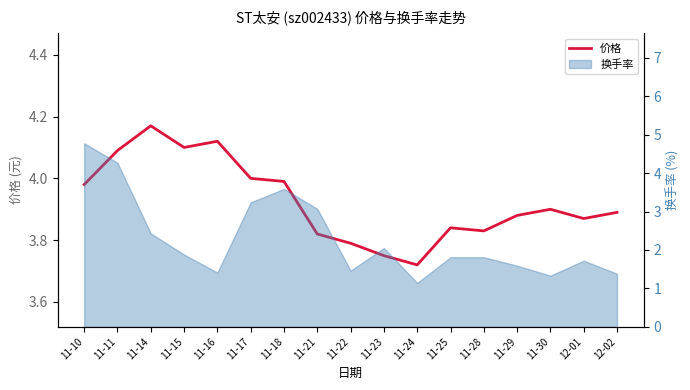

What is the label of the 12th point from the right?

11-17